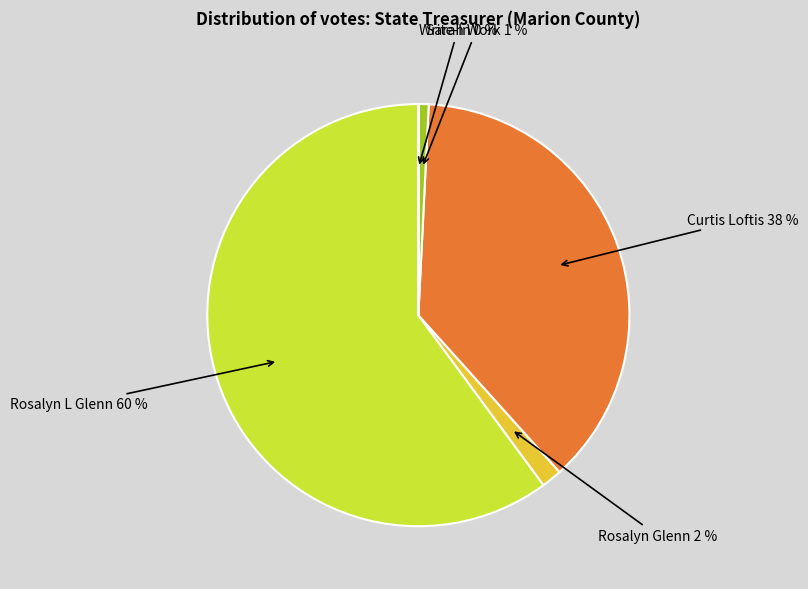

To the nearest percent, what portion does Curtis Loftis represent?

38%